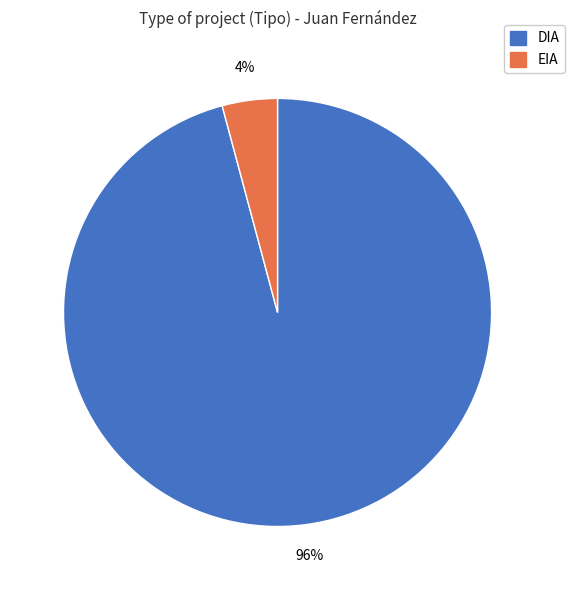

Rank the categories by value from lowest to highest.

EIA, DIA